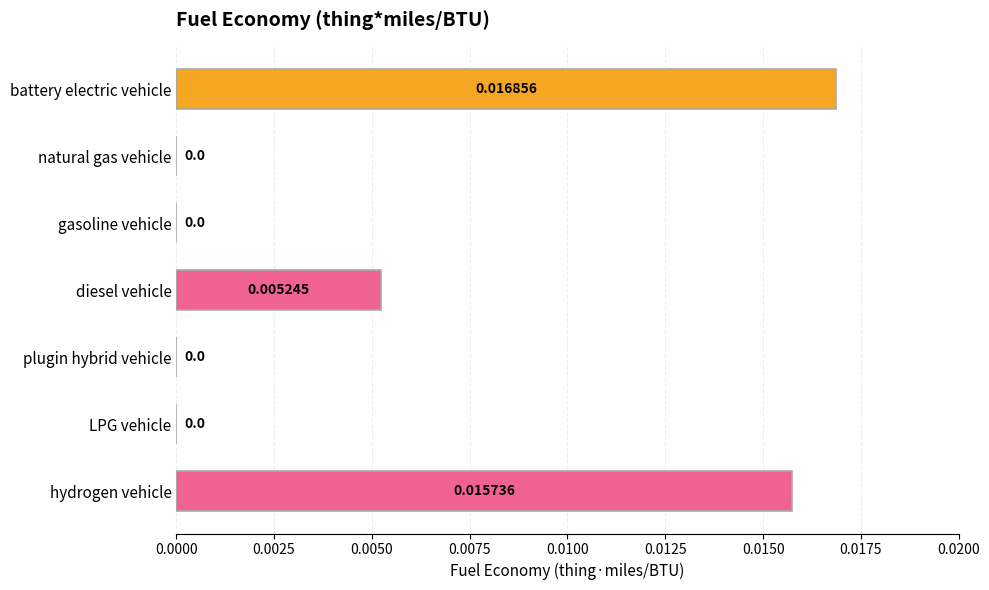

At which category does the chart reach its peak across all series?

battery electric vehicle